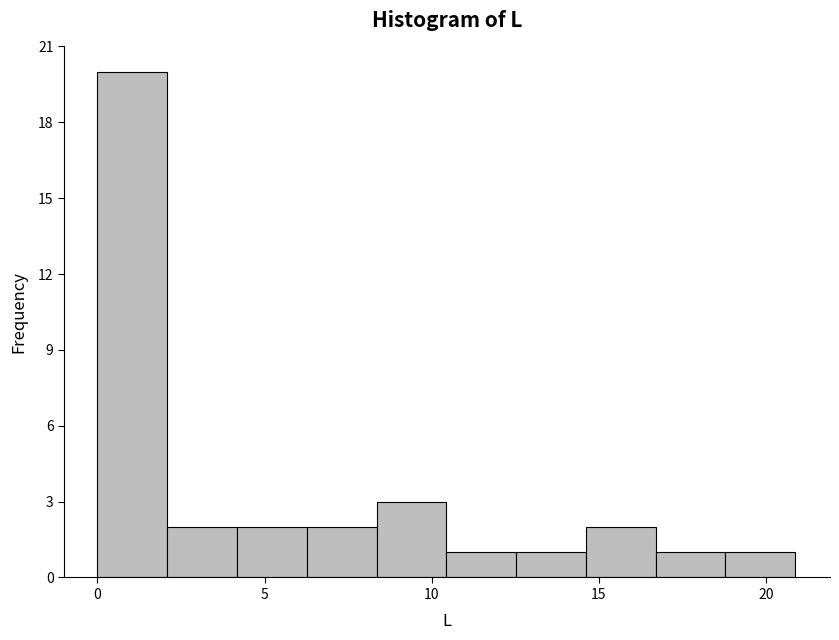

What is the height of the bar covering 10.5 to 12.5 on the x-axis? Neither the bar edges nor the heights are printed on the chart, so give them approximately, as read against the axes.

1